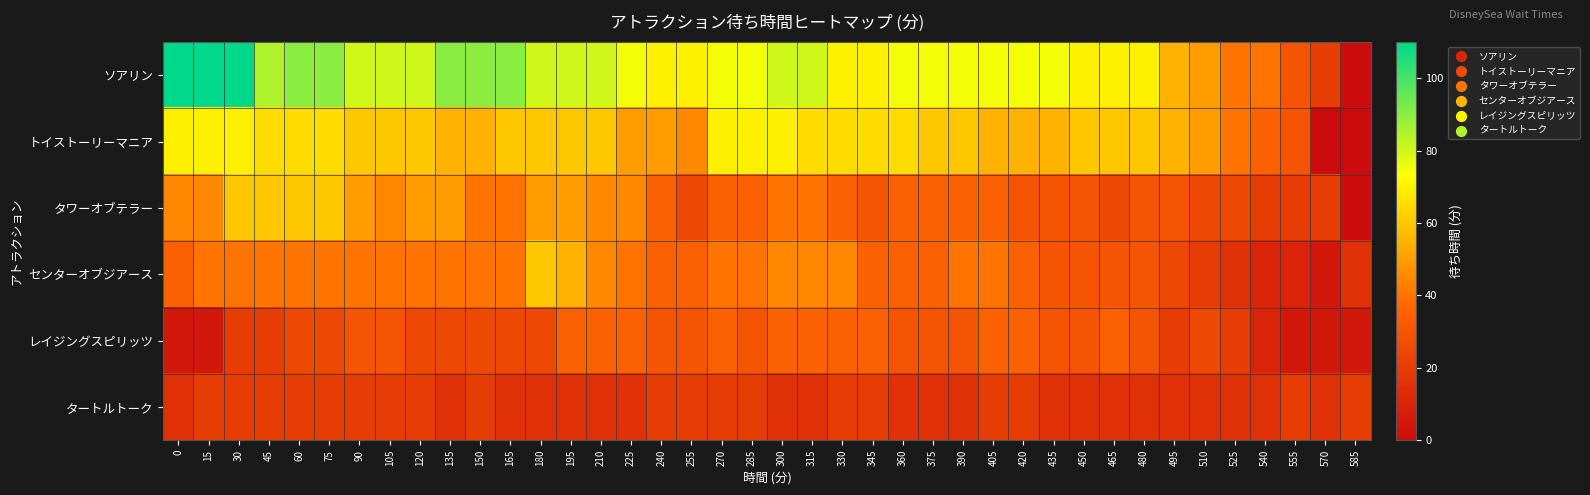

Between 150 and 285, which is larger?

150